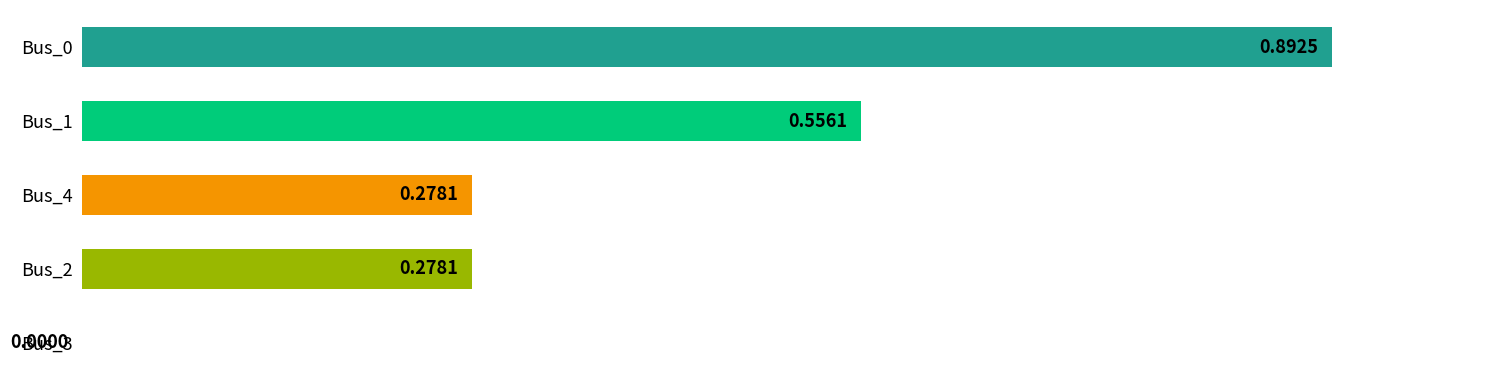

Between Bus_4 and Bus_3, which is larger?

Bus_4